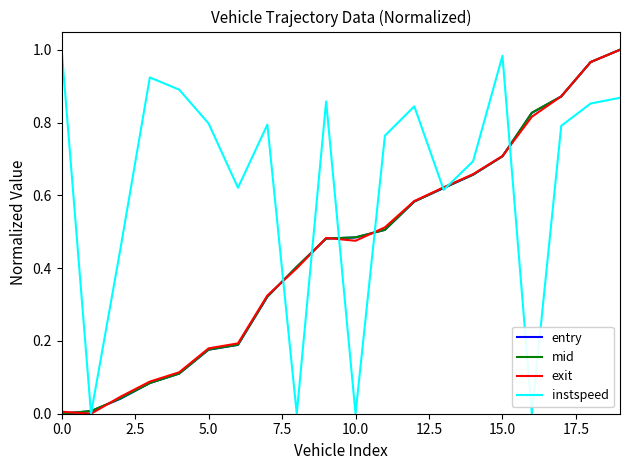

Does the chart have visible grid lines?

No